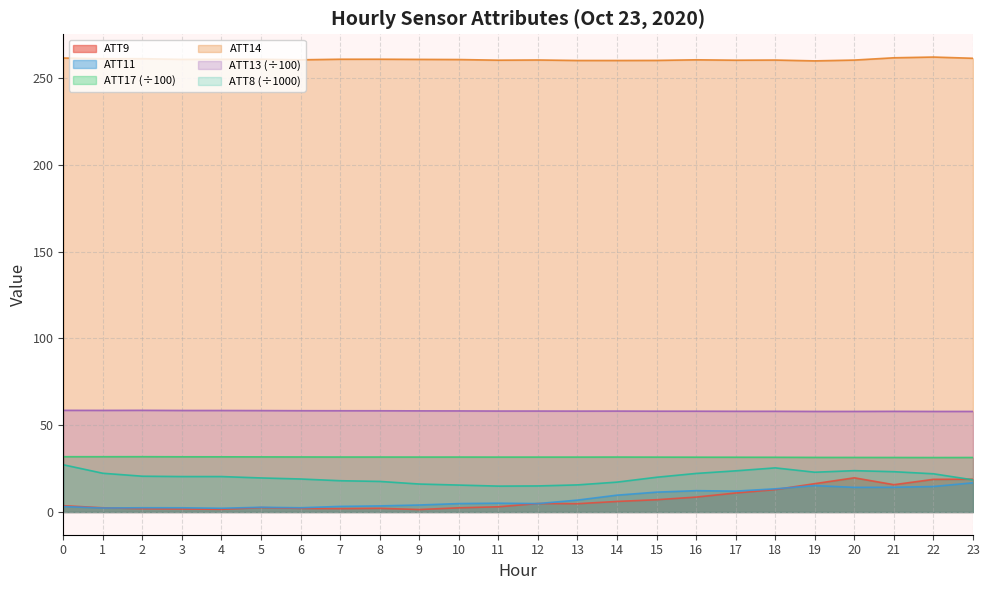

Reading left to right, transcribe all the data shown in this chart.

ATT8: 27.2	22.3	20.6	20.4	20.4	19.6	19.0	18.0	17.6	16.1	15.5	14.9	15.0	15.6	17.2	20.0	22.2	23.7	25.4	22.9	23.8	23.2	22.0	18.5
ATT9: 3.6	2.4	1.9	1.7	1.5	2.5	2.1	1.9	2.1	1.4	2.4	3.0	4.9	4.8	6.1	7.1	8.6	10.9	12.9	16.3	19.7	15.7	18.8	18.9
ATT11: 3.1	2.3	2.4	2.4	2.1	2.7	2.4	3.2	3.5	4.0	4.8	5.1	4.8	6.8	9.7	11.4	12.3	12.0	13.3	15.2	14.2	14.2	14.7	16.8
ATT13: 58.5	58.5	58.5	58.5	58.4	58.4	58.3	58.3	58.3	58.2	58.2	58.1	58.1	58.1	58.1	58.1	58.0	58.0	58.0	57.9	57.9	58.0	57.9	57.9
ATT14: 261.5	261.0	261.1	260.7	260.7	260.8	260.4	260.8	260.8	260.7	260.6	260.2	260.3	260.0	260.0	260.1	260.4	260.2	260.3	259.8	260.3	261.6	262.0	261.3
ATT17: 31.8	31.8	31.8	31.8	31.8	31.7	31.7	31.7	31.6	31.6	31.6	31.6	31.6	31.6	31.6	31.6	31.6	31.5	31.5	31.4	31.4	31.4	31.4	31.4